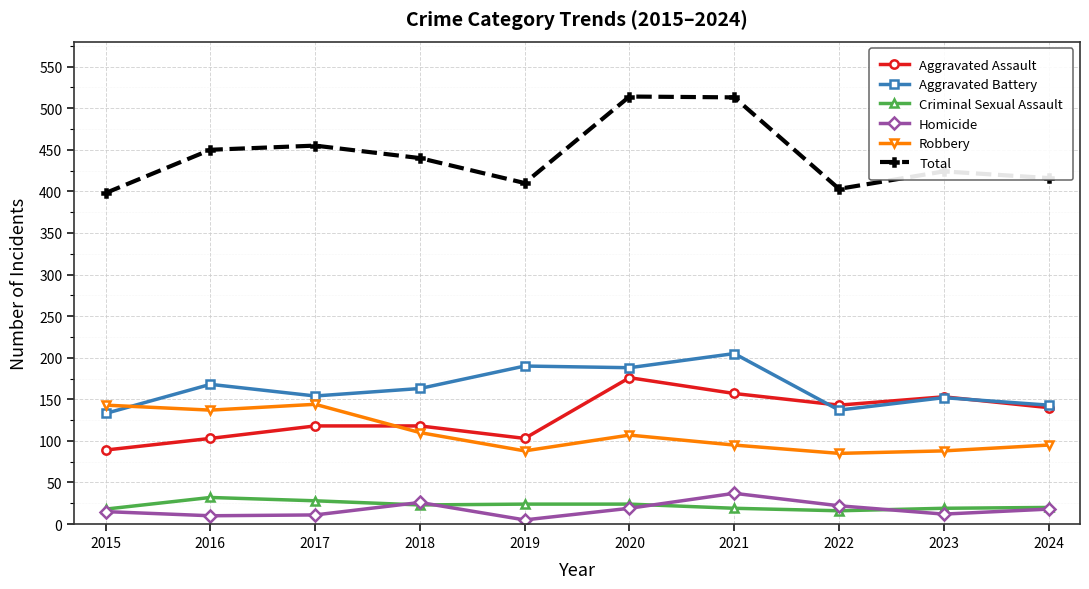

At which category does the chart reach its minimum across all series?

2019